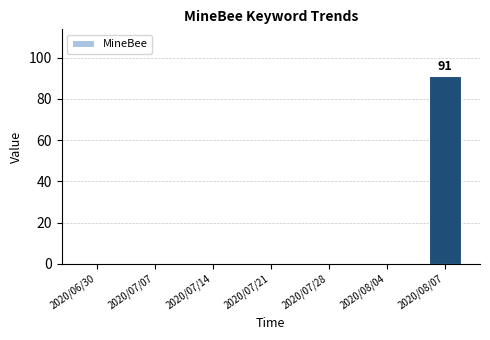

Reading left to right, transcribe all the data shown in this chart.

0	0	0	0	0	0	91